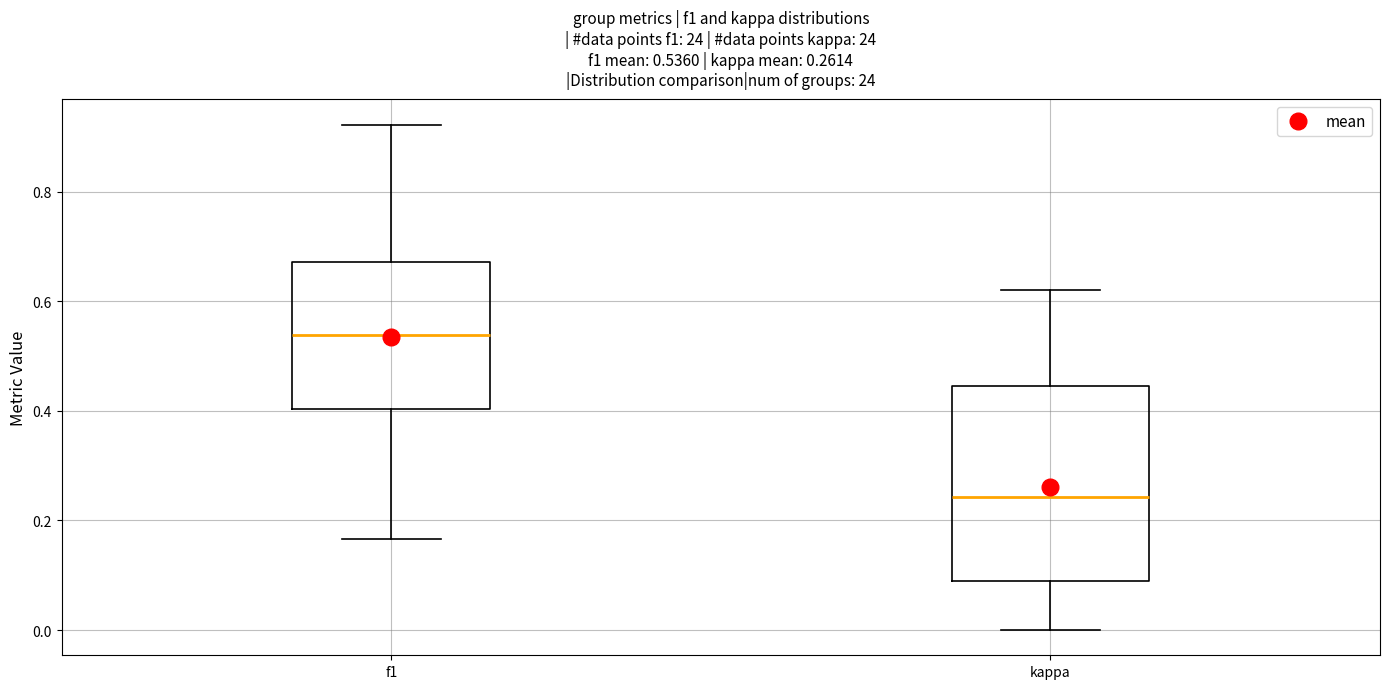

Which box is the tallest, from its lower edge to its upper edge?

kappa